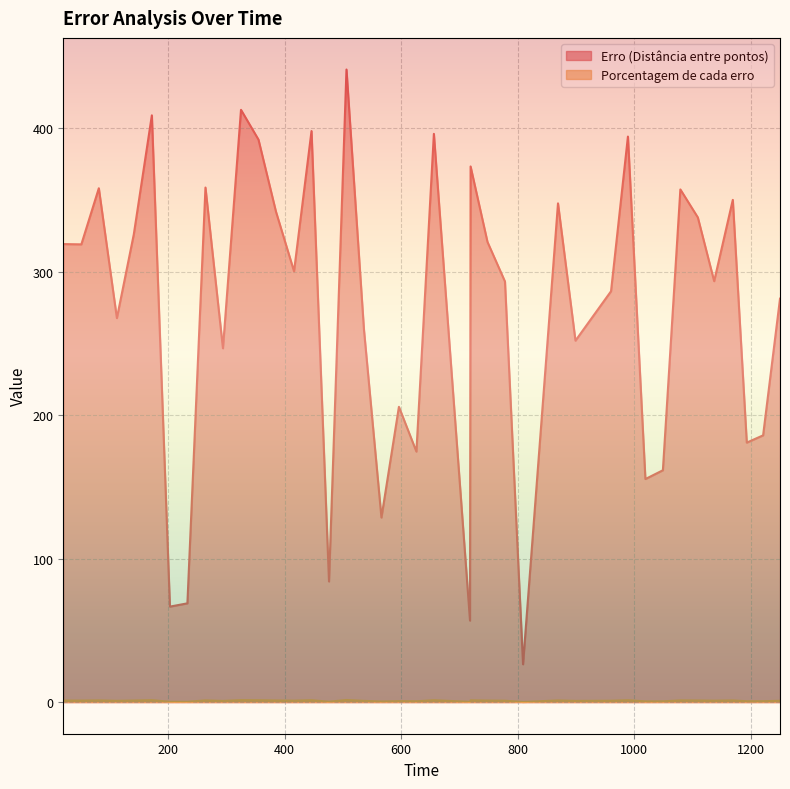

What is the difference between the Erro (Distância entre pontos) values at 416 and 1079?

57.1